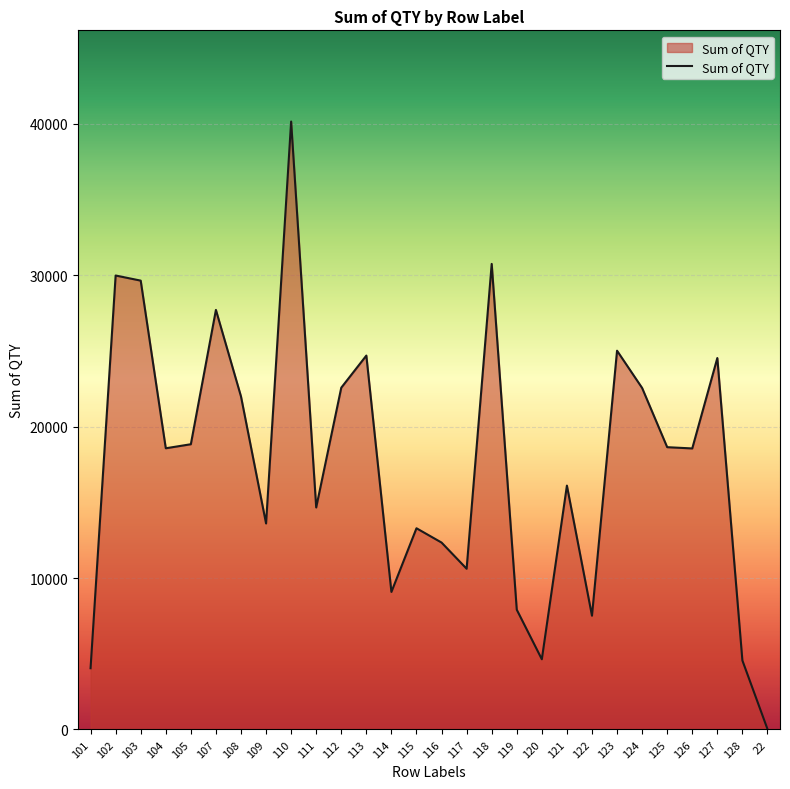

The value at 120 is 4636. True or false?

True